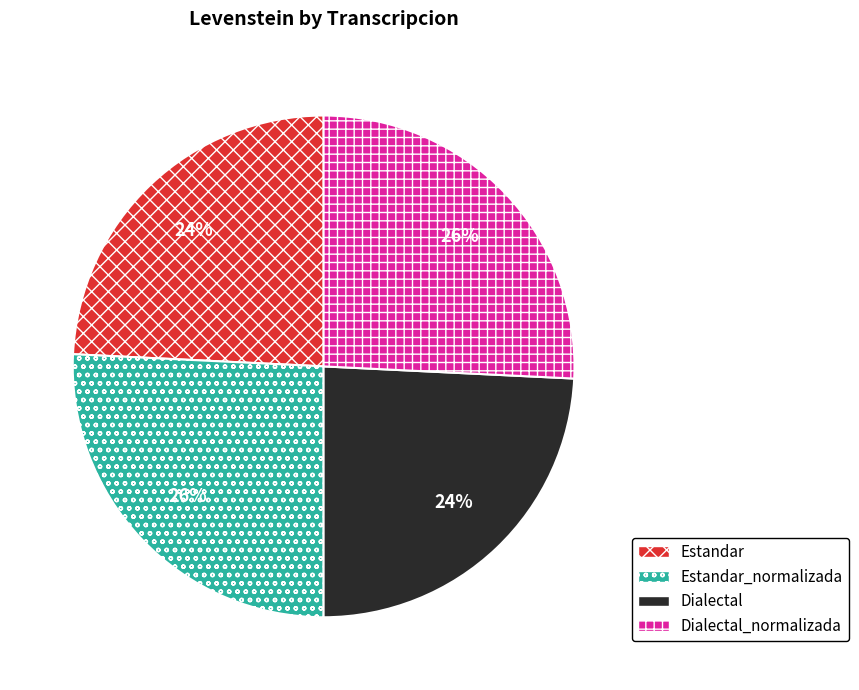

To the nearest percent, what is the difference between the largest and smallest slice percentages?

2%